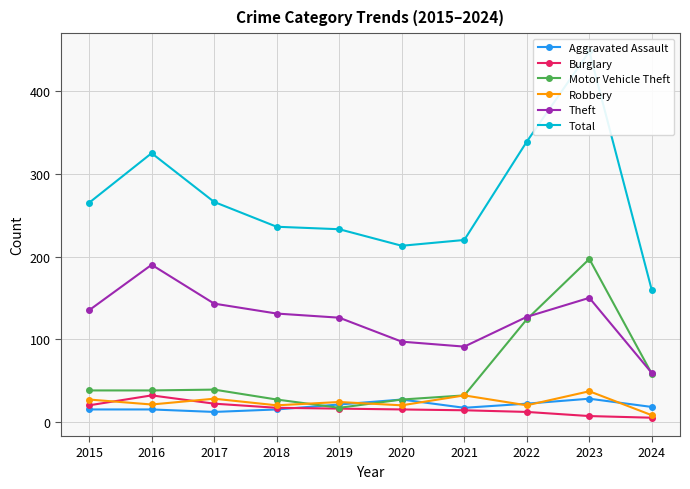

How many distinct data groups are displayed?

6